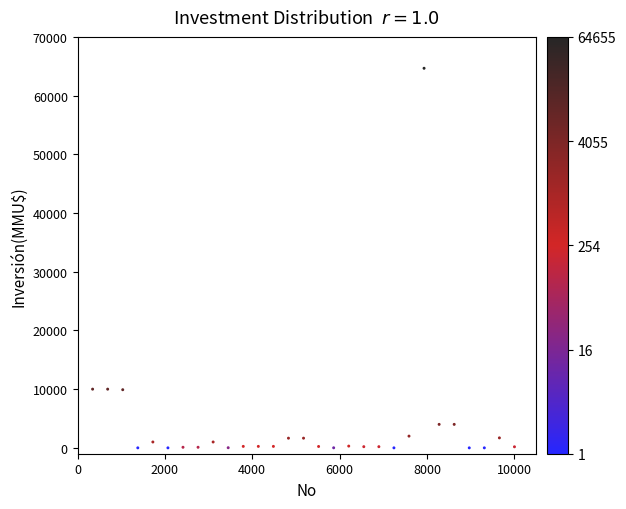

What is the range of X values (max minus min)?

9660